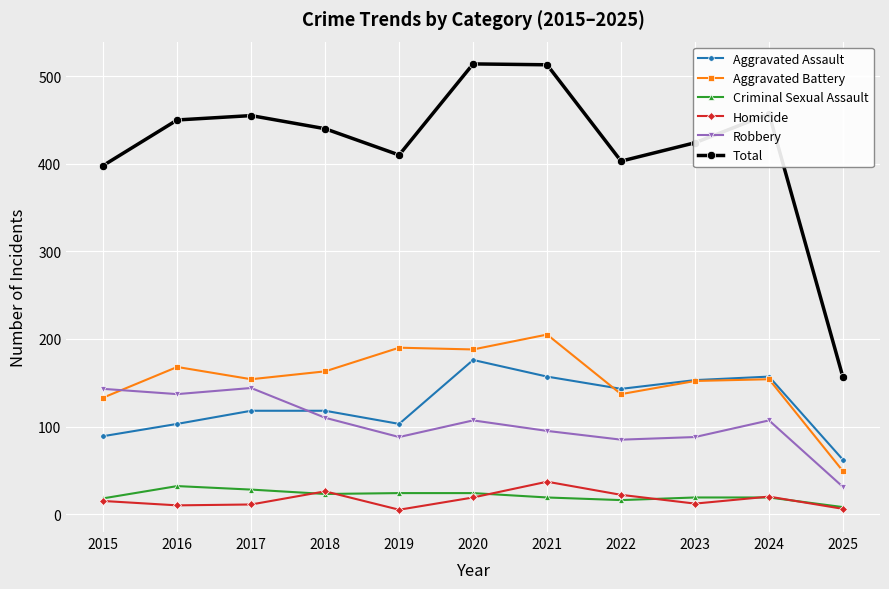

Rank the series by their maximum value, from lowest to highest.

Criminal Sexual Assault, Homicide, Robbery, Aggravated Assault, Aggravated Battery, Total